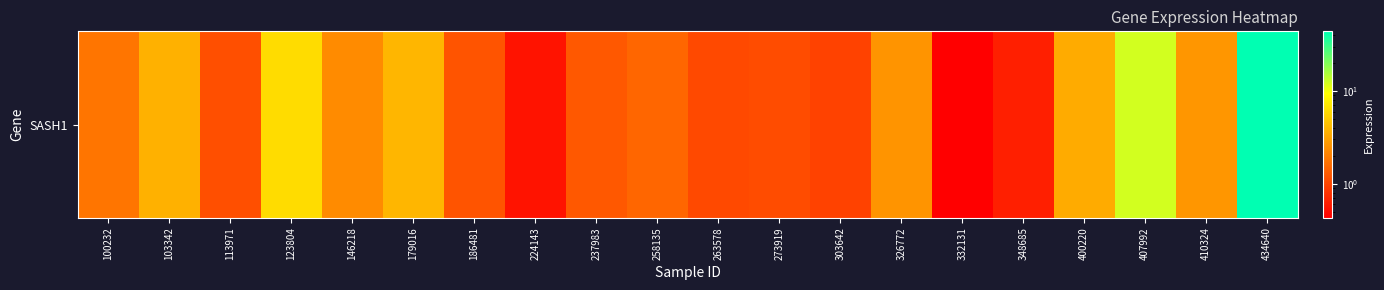

Which has a higher value, 410324 or 179016?

179016